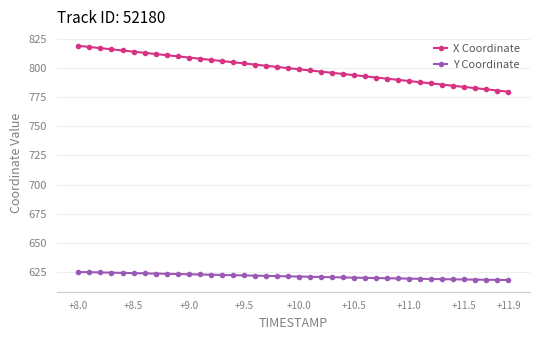

What is the average value of the Y Coordinate series?

621.2